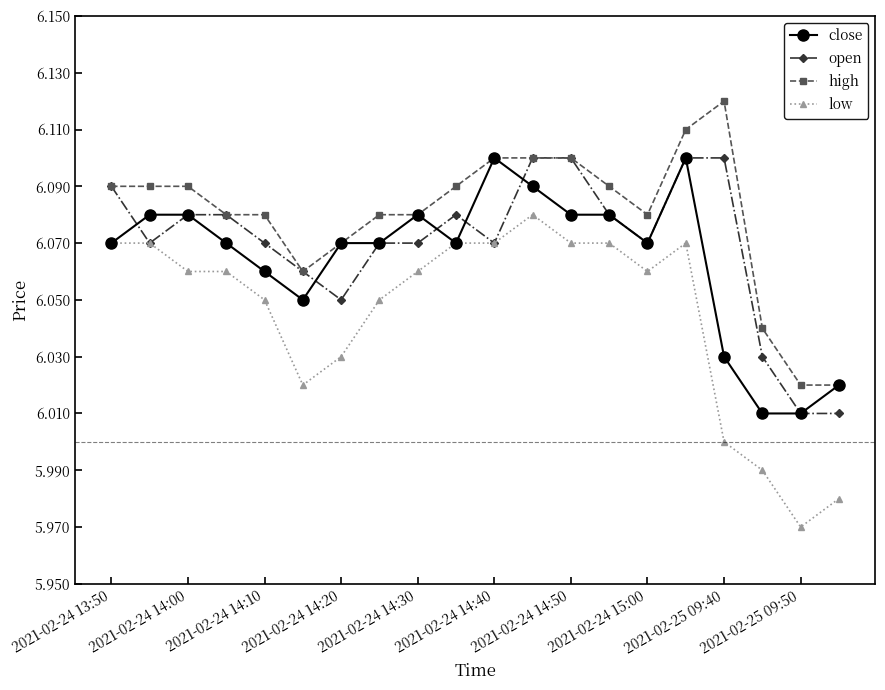

True or false: close has more than 1 interior local peaks.

True